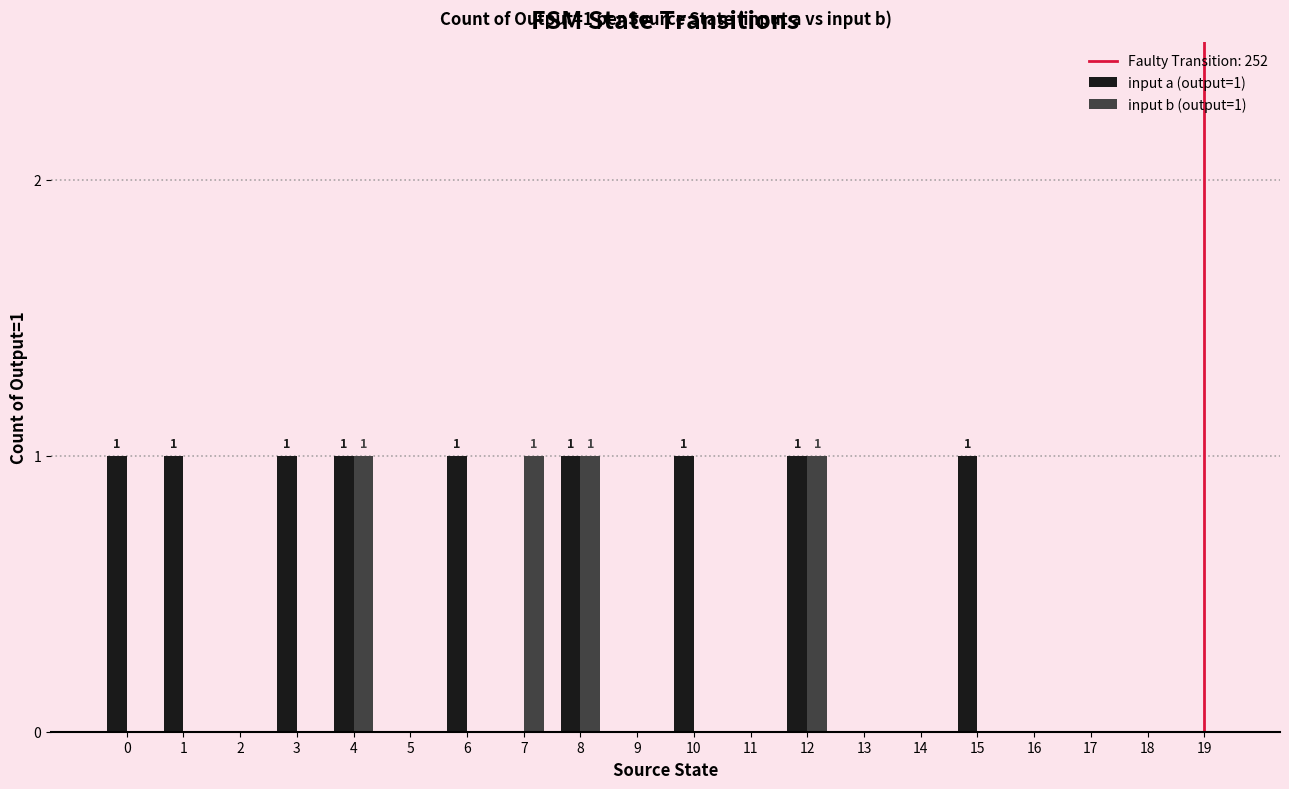

Are the bars horizontal?

No